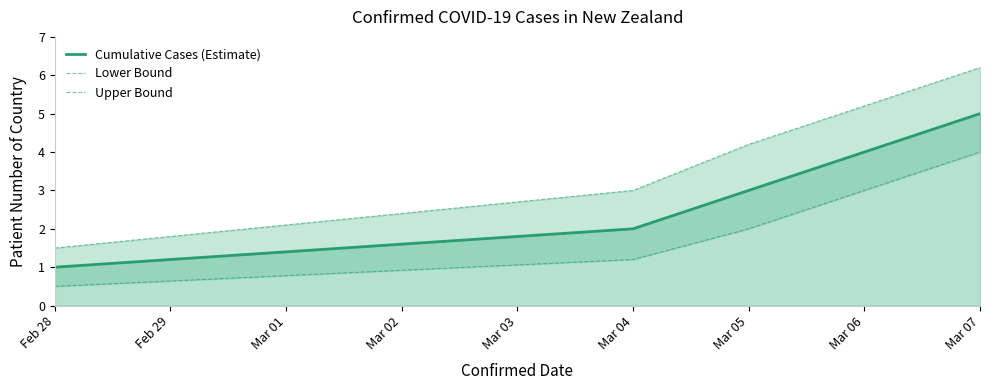

Is it true that Cumulative Cases (Estimate) equals 1.8 at Mar 05?

False